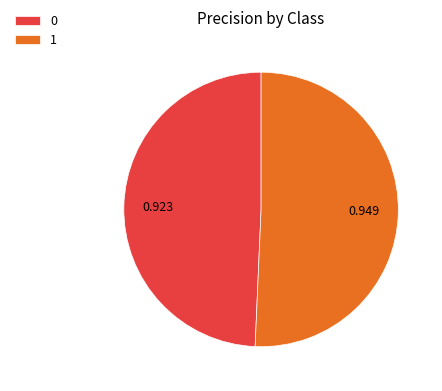

Combined, do 0 and 1 account for over 50%?

Yes